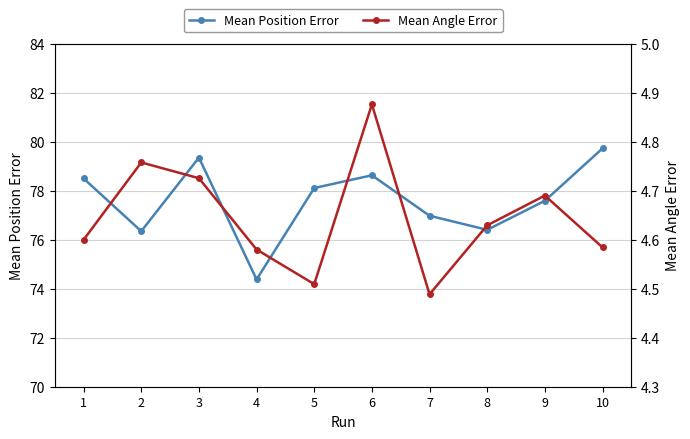

How many interior local valleys does the Mean Position Error series have?

3